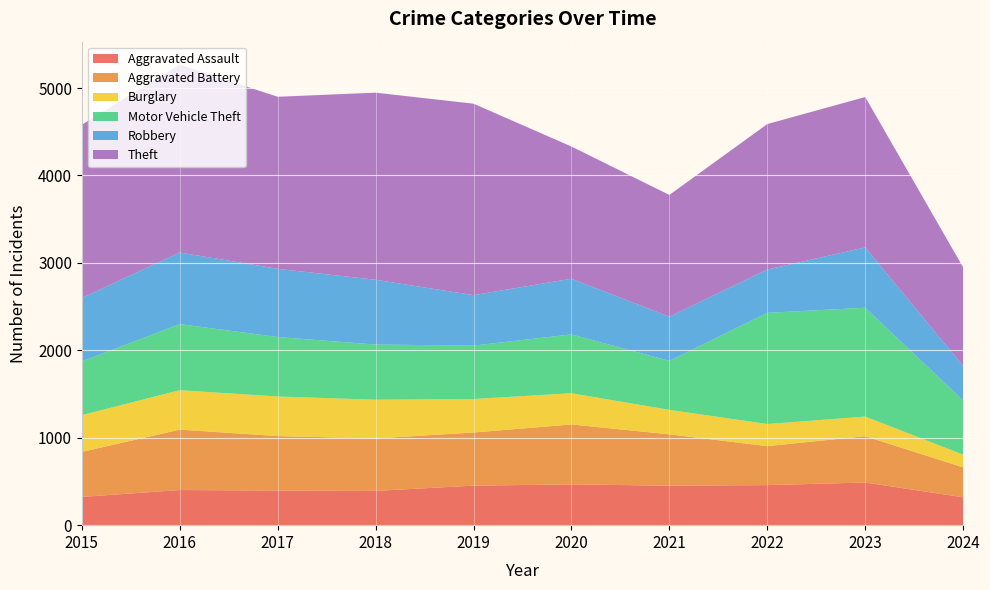

Reading left to right, extract all data points from this chart.

Aggravated Assault: 2015=323	2016=402	2017=396	2018=392	2019=452	2020=466	2021=452	2022=458	2023=488	2024=319
Aggravated Battery: 2015=515	2016=691	2017=623	2018=600	2019=608	2020=686	2021=587	2022=446	2023=530	2024=342
Burglary: 2015=421	2016=451	2017=453	2018=443	2019=383	2020=357	2021=280	2022=253	2023=224	2024=146
Motor Vehicle Theft: 2015=614	2016=756	2017=680	2018=631	2019=611	2020=673	2021=560	2022=1272	2023=1245	2024=620
Robbery: 2015=726	2016=819	2017=780	2018=741	2019=577	2020=637	2021=506	2022=495	2023=690	2024=393
Theft: 2015=1981	2016=2148	2017=1968	2018=2140	2019=2190	2020=1512	2021=1392	2022=1664	2023=1720	2024=1129